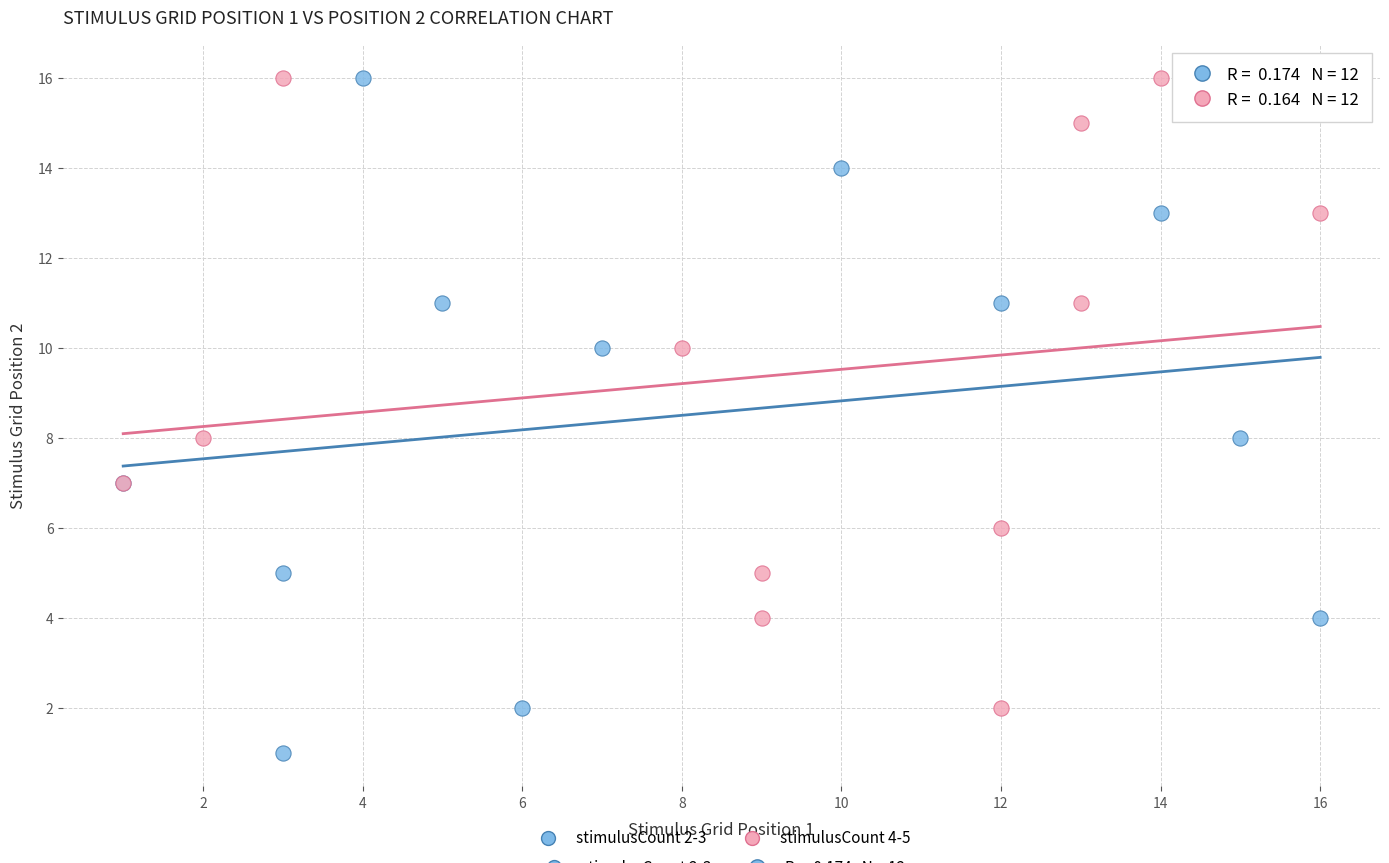

What are all the series names shown in the legend?

stimulusCount 2-3, stimulusCount 4-5